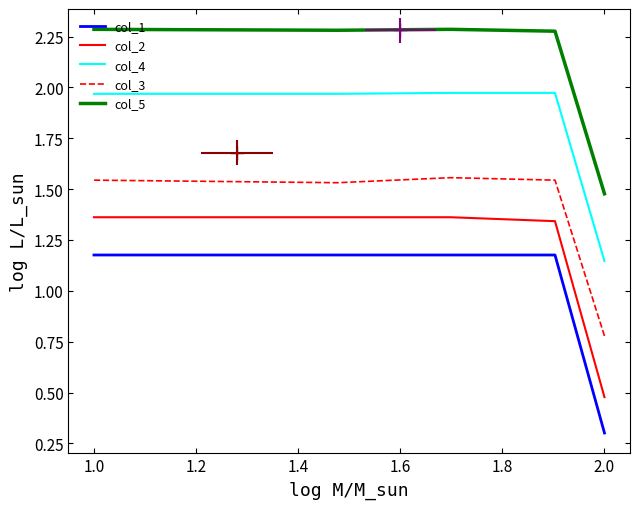

True or false: col_1 and col_3 intersect in this chart.

False